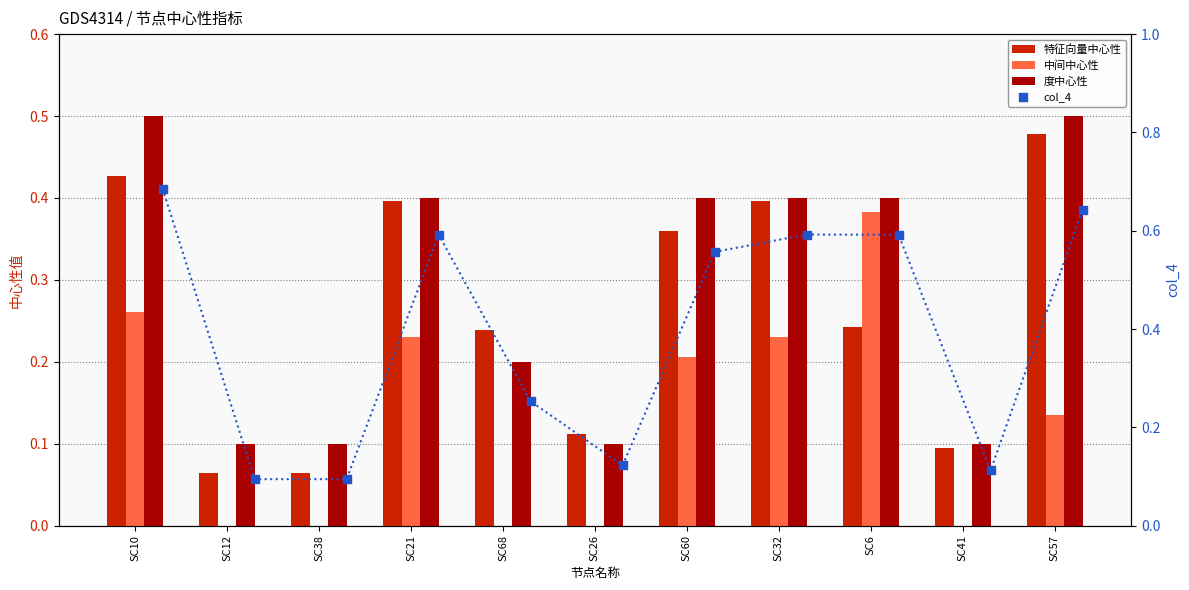

At how many categories does at least one series exceed 0?

11